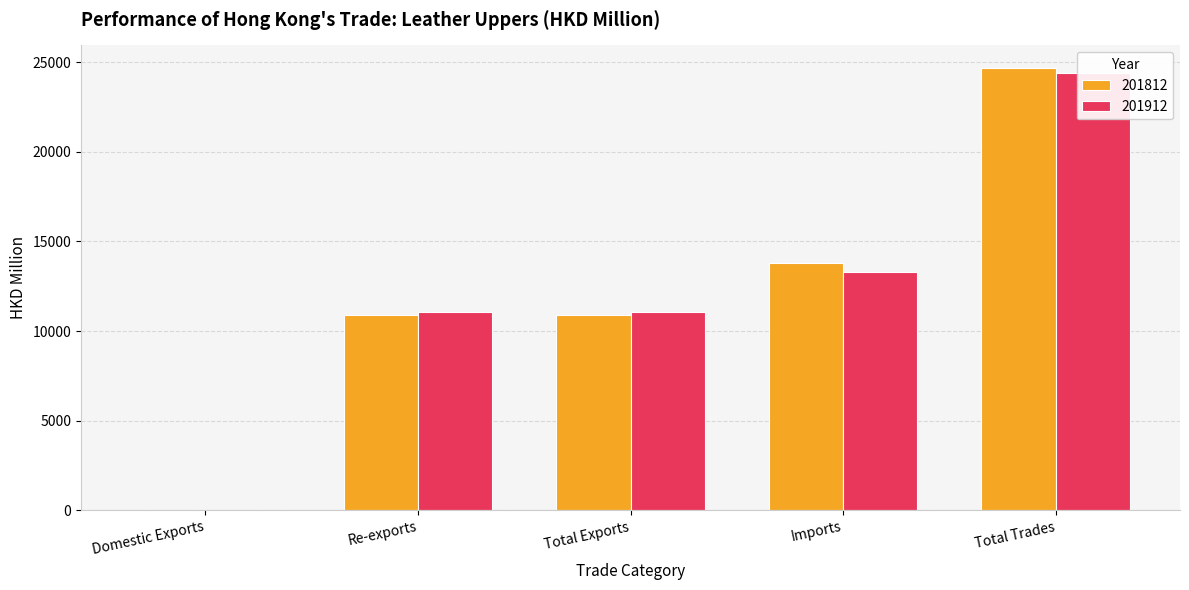

Rank the series by their average value, from highest to lowest.

201812, 201912